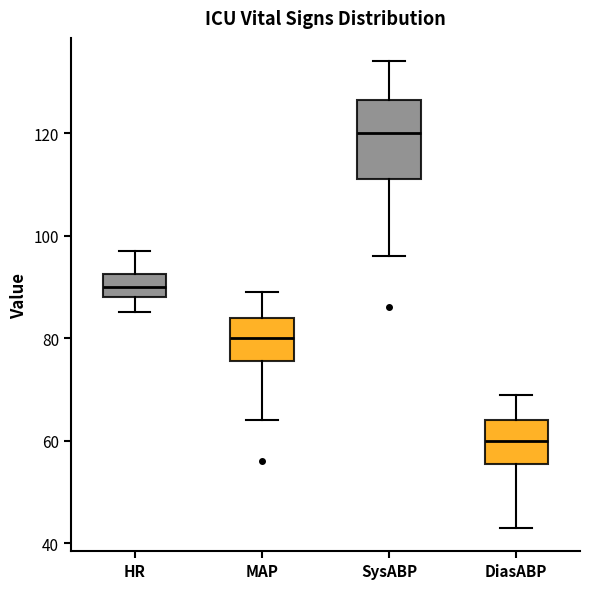

Which box has the lowest median line?

DiasABP